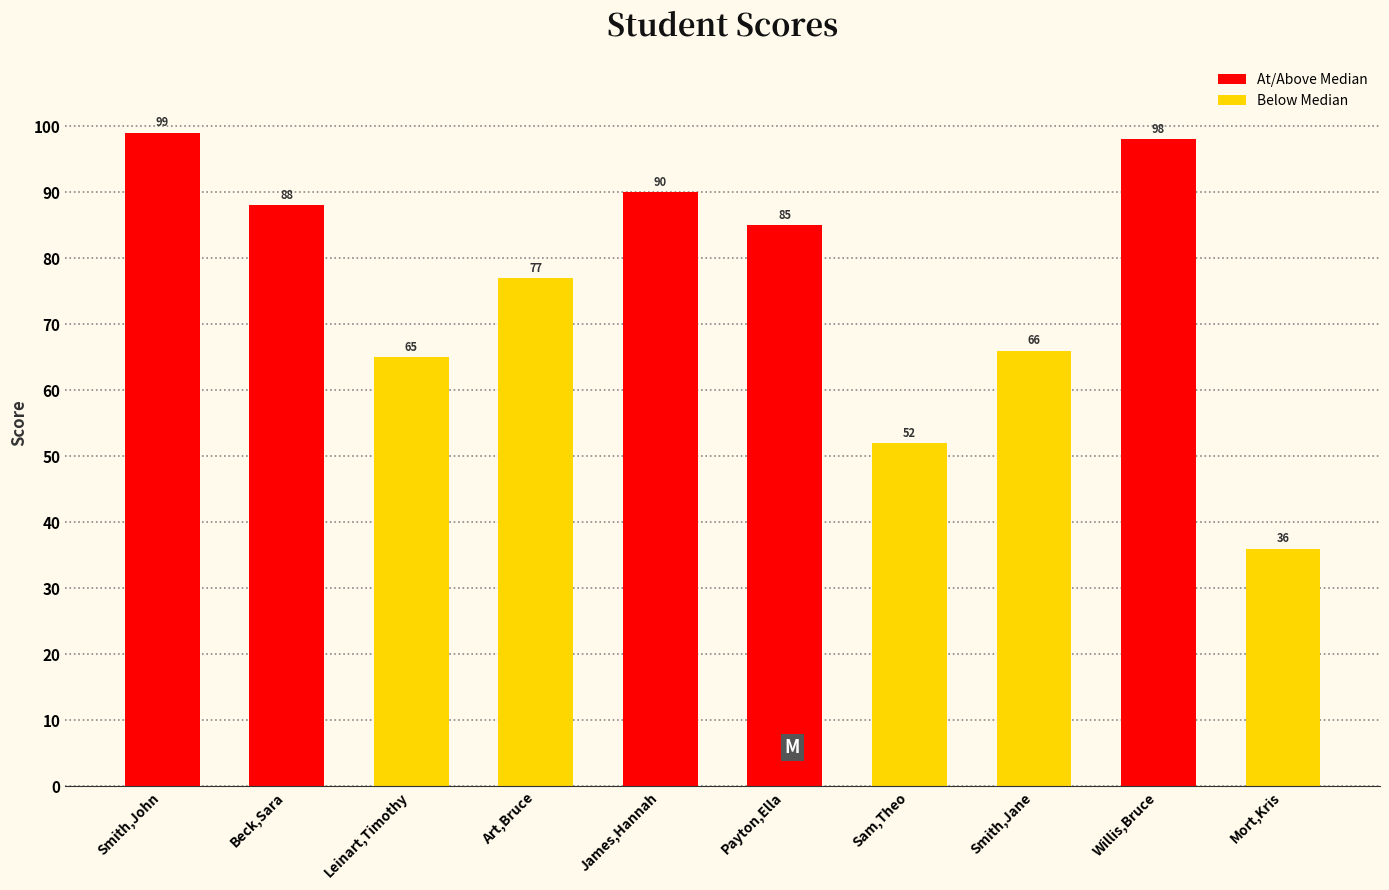

What is the sum of all values?

756